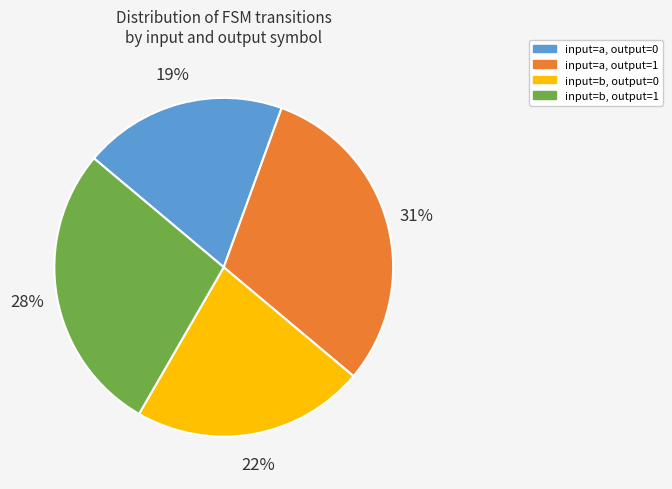

To the nearest percent, what is the average slice percentage?

25%